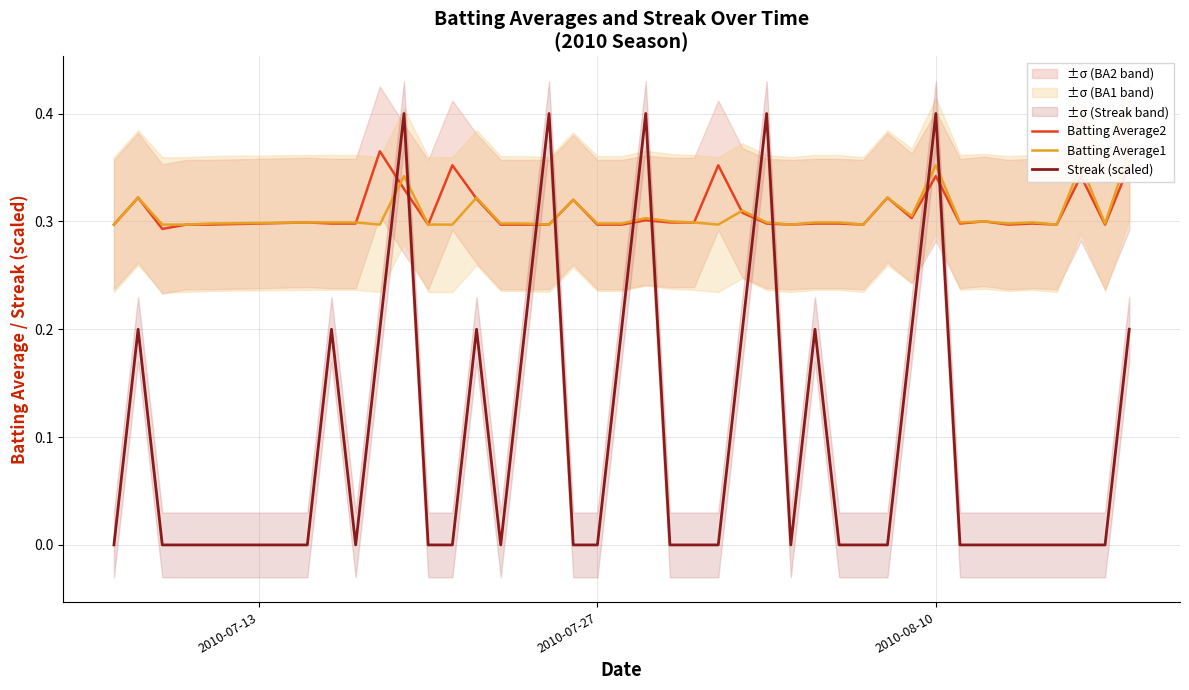

After their last crossing, which series has the higher values: Streak (scaled) or Batting Average2?

Batting Average2